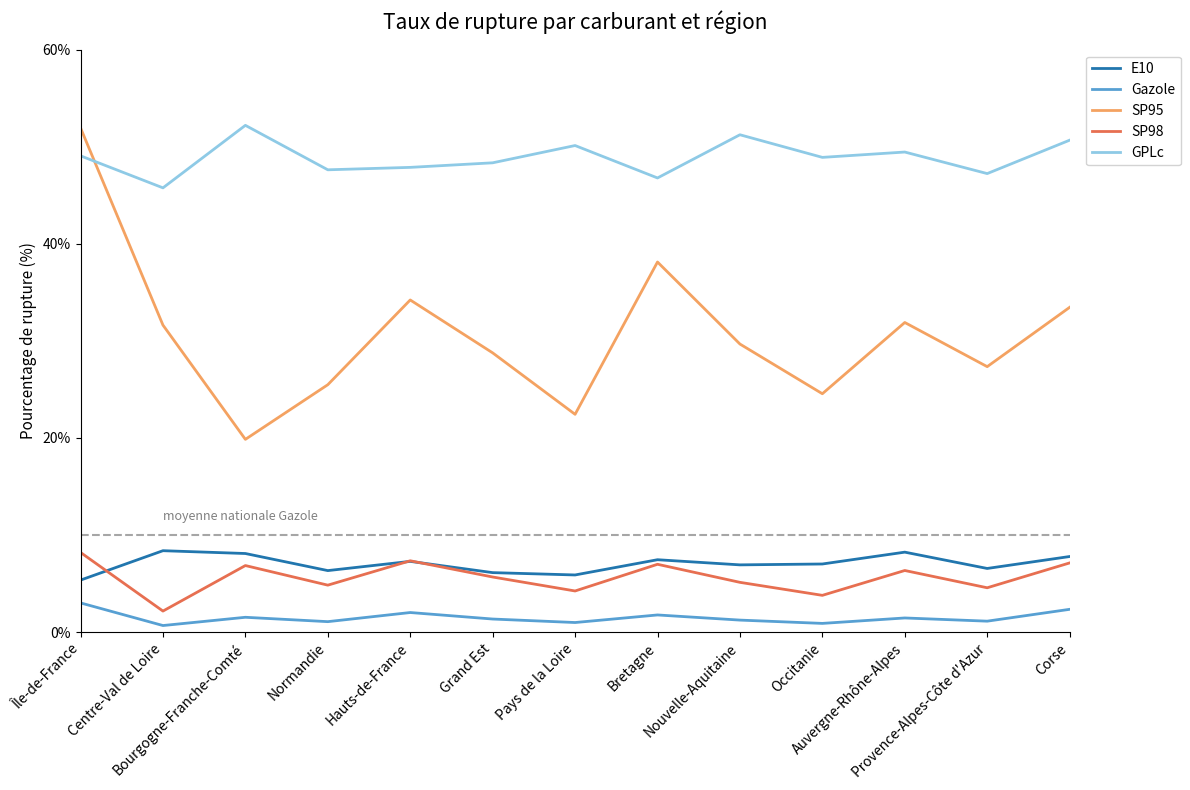

What is the sum of the SP98 values at Provence-Alpes-Côte d'Azur and Pays de la Loire?

8.8